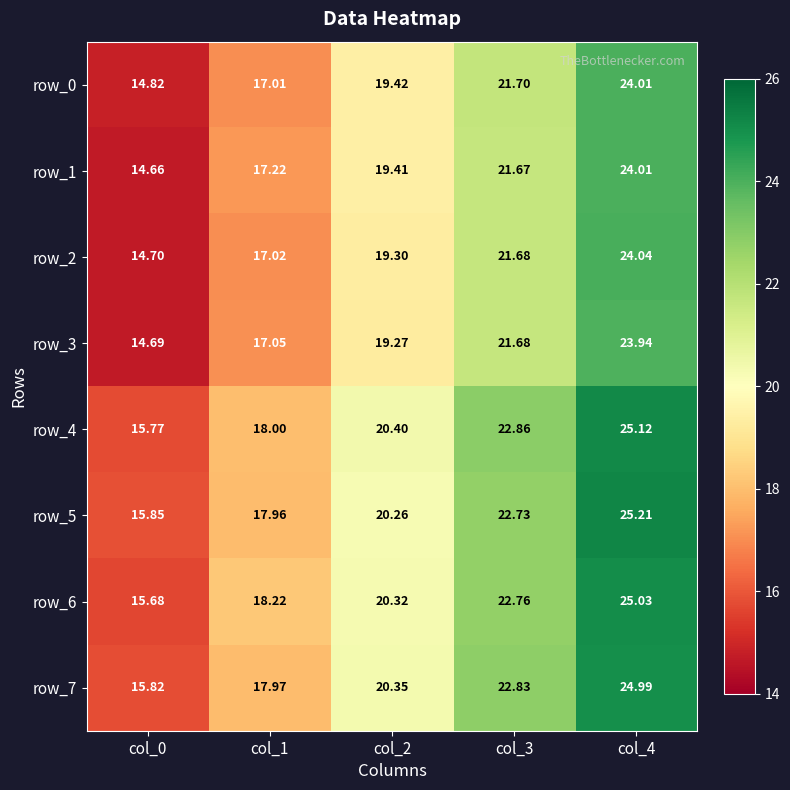

What is the minimum value for row_7?

15.8